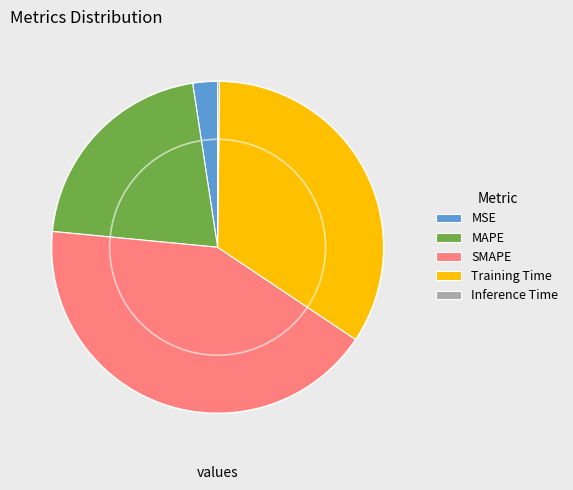

Is there a majority slice in this chart?

No